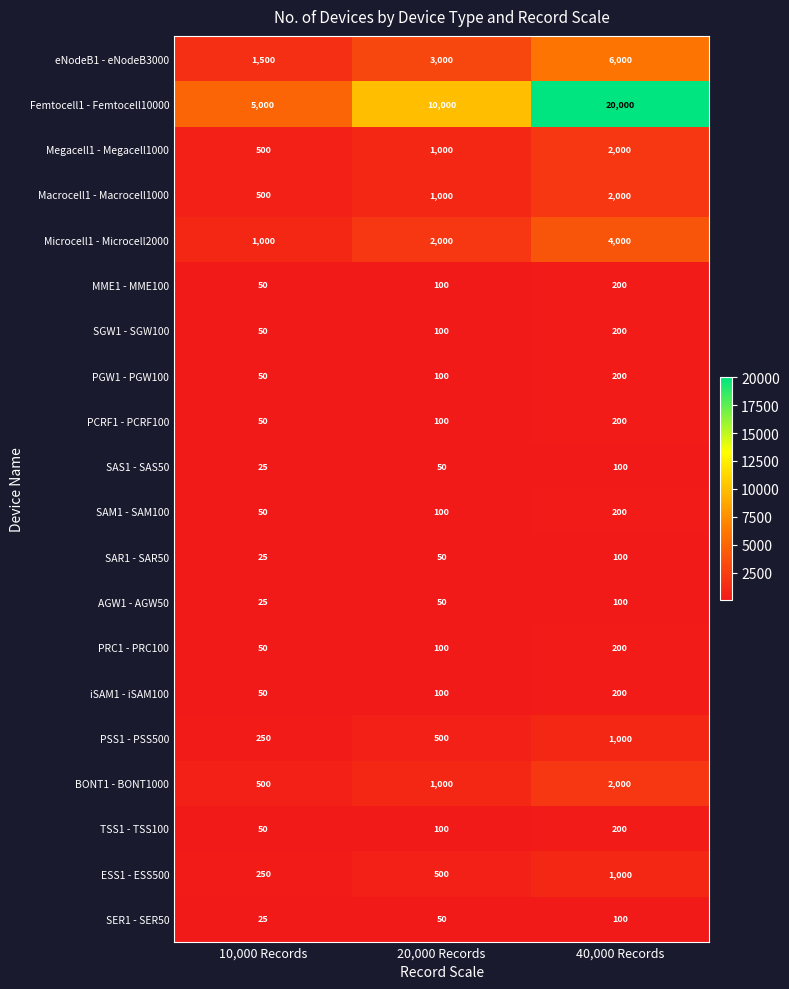

Which series changed the most between 10,000 Records and 40,000 Records?

Femtocell1 - Femtocell10000